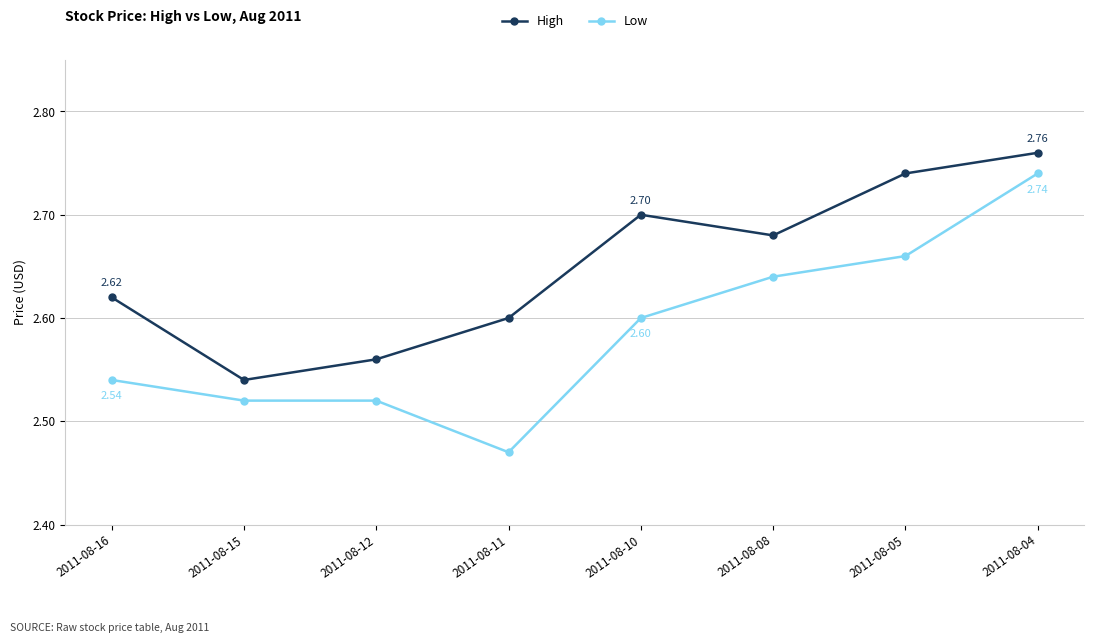

Which category has the lowest value in the High series?

2011-08-15